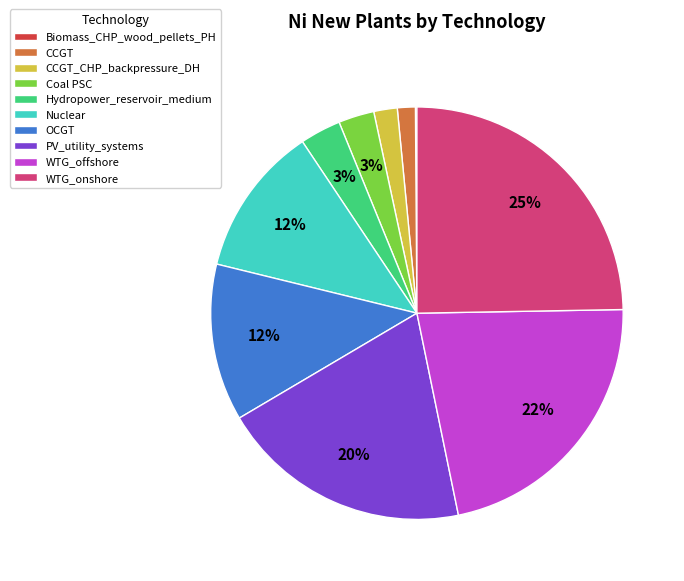

Which category has the biggest portion of the pie?

WTG_onshore